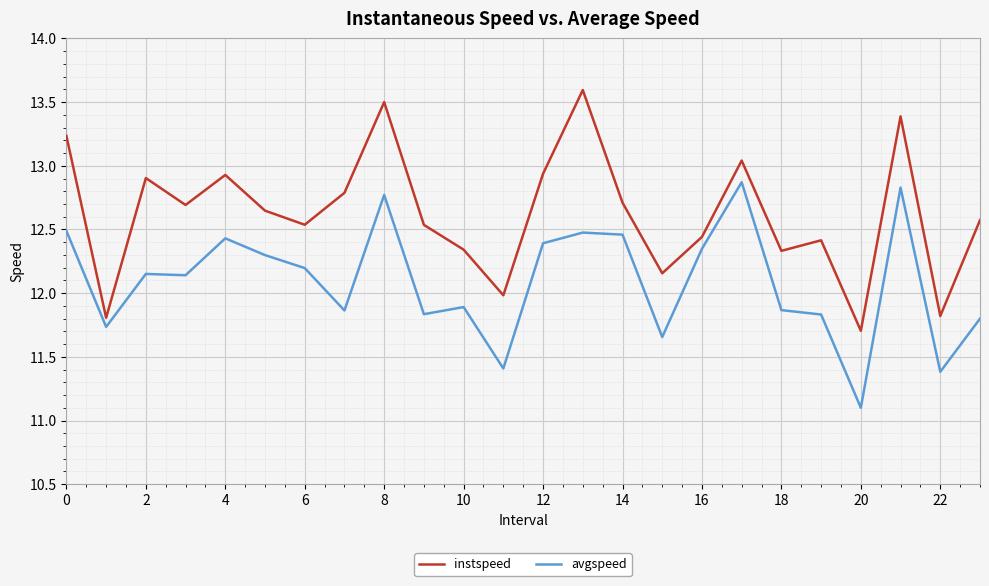

Which series has the largest total across all categories?

instspeed